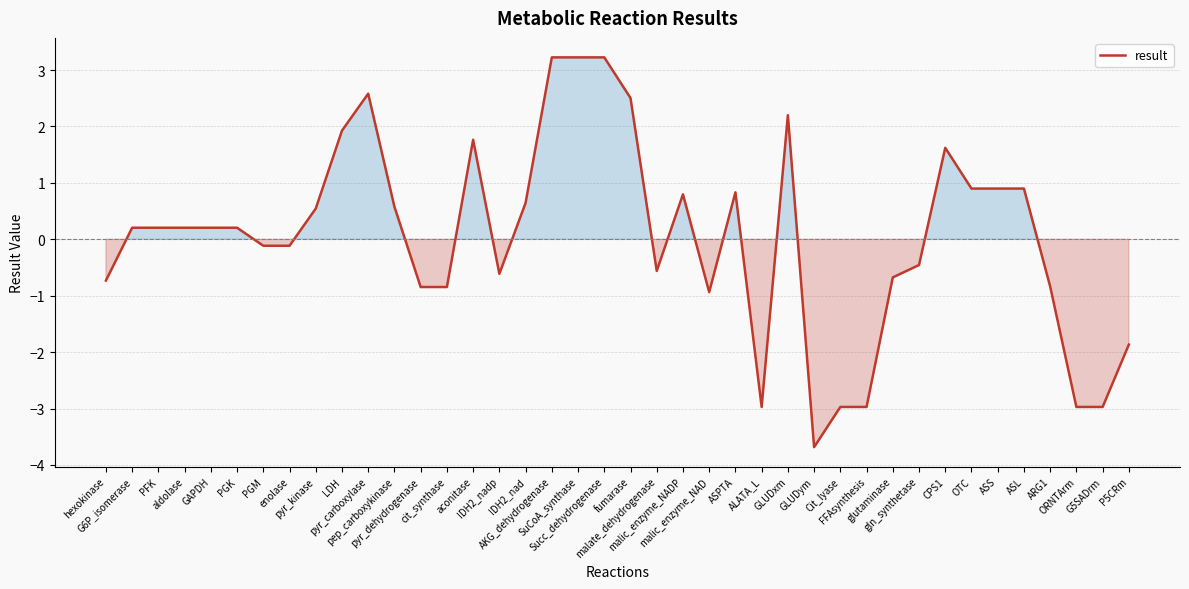

What is the greatest value displayed?

3.2